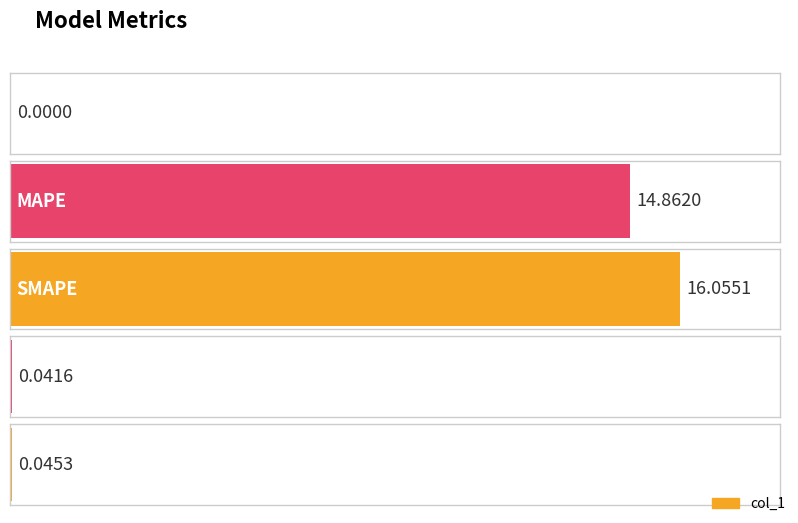

List the labels in order of value, smallest first.

MSE, Training Time, Inference Time, MAPE, SMAPE